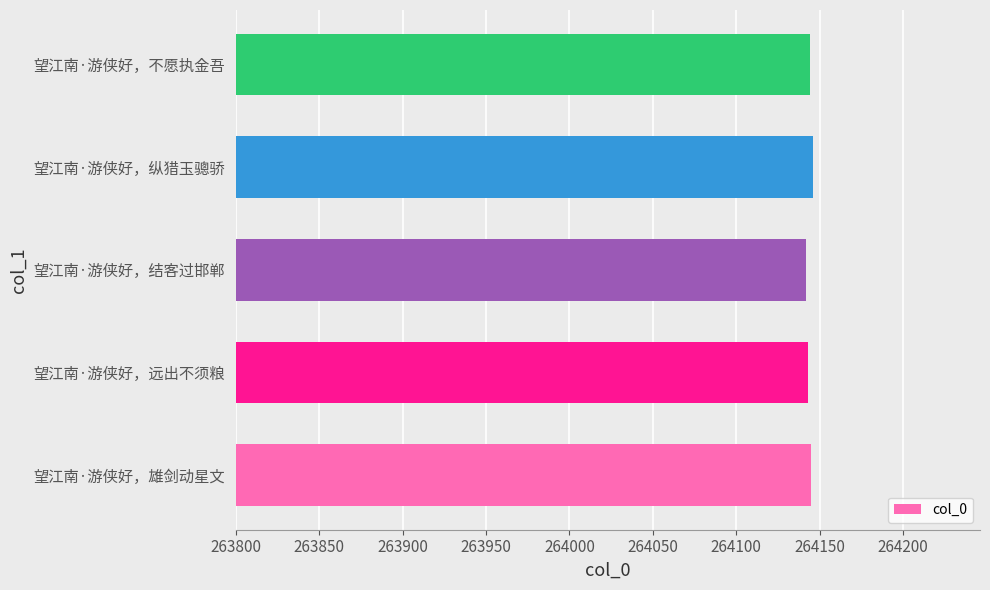

What value does the data have at 望江南·游侠好，雄剑动星文?

264145